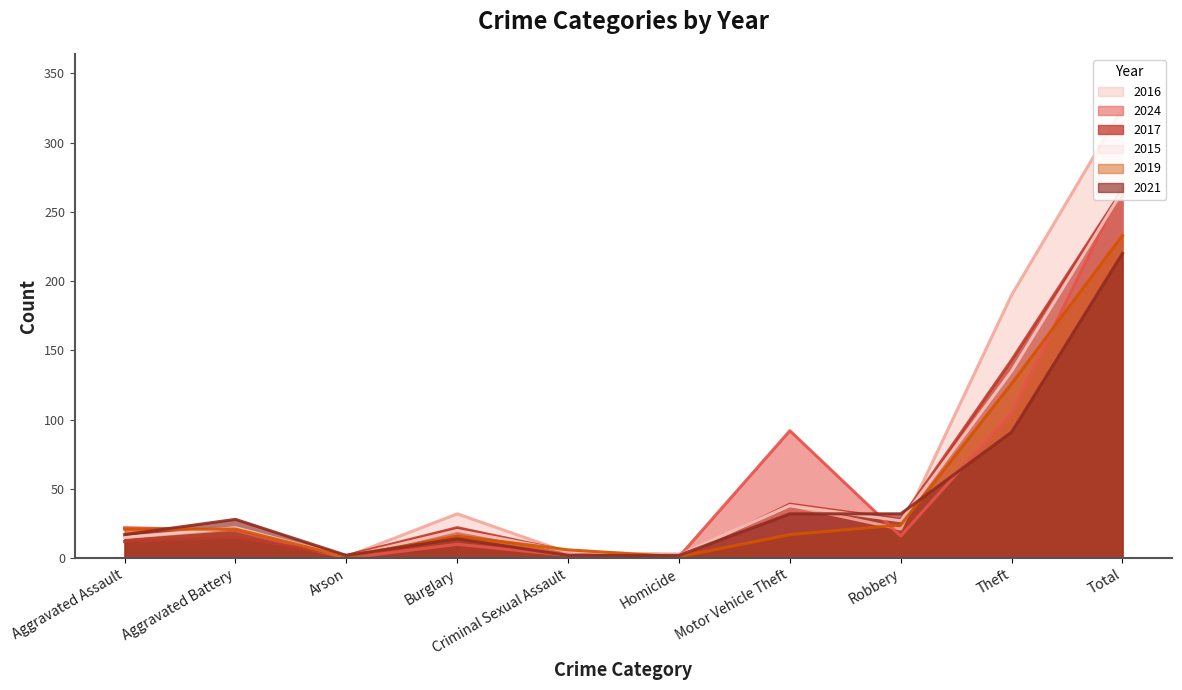

The value of 2019 at Robbery is 15. True or false?

False